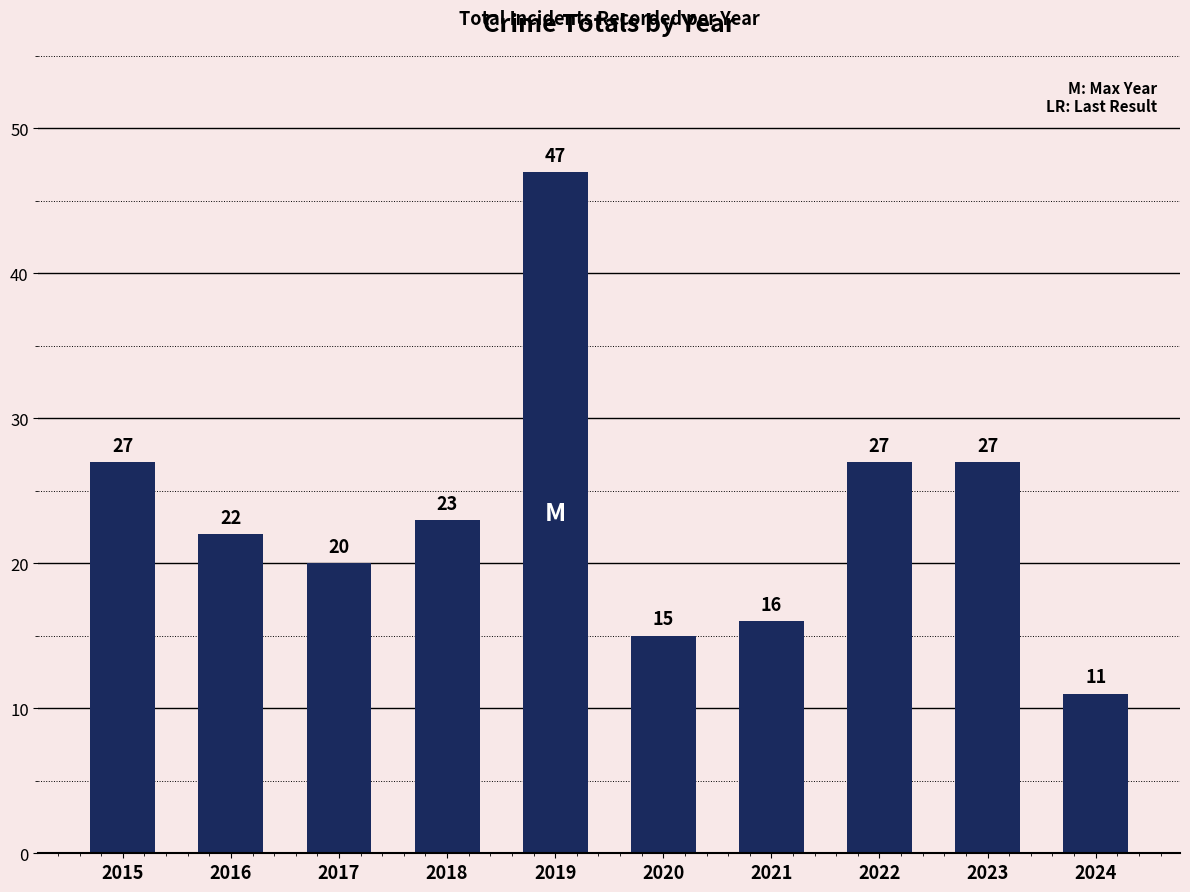

What is the greatest value displayed?

47